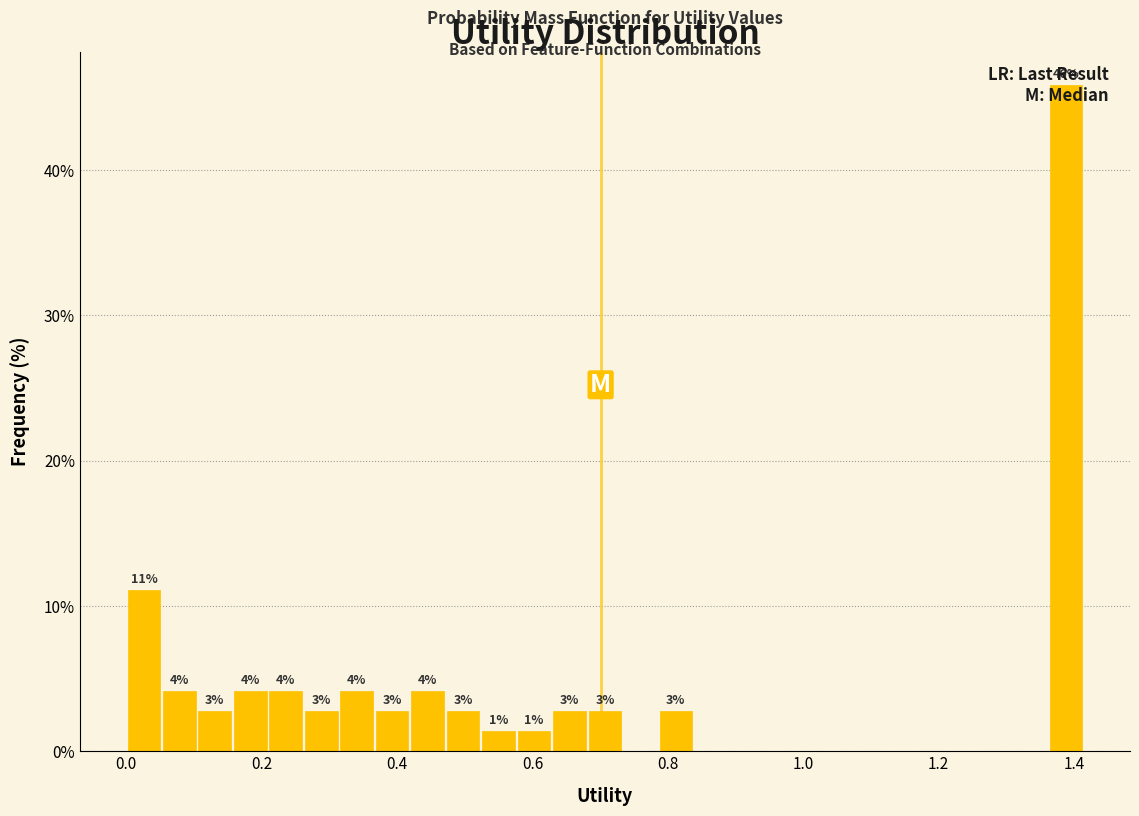

Around what value on the x-axis is the tallest bar? Give the approximate position of its centre, as read against the axis.

1.38